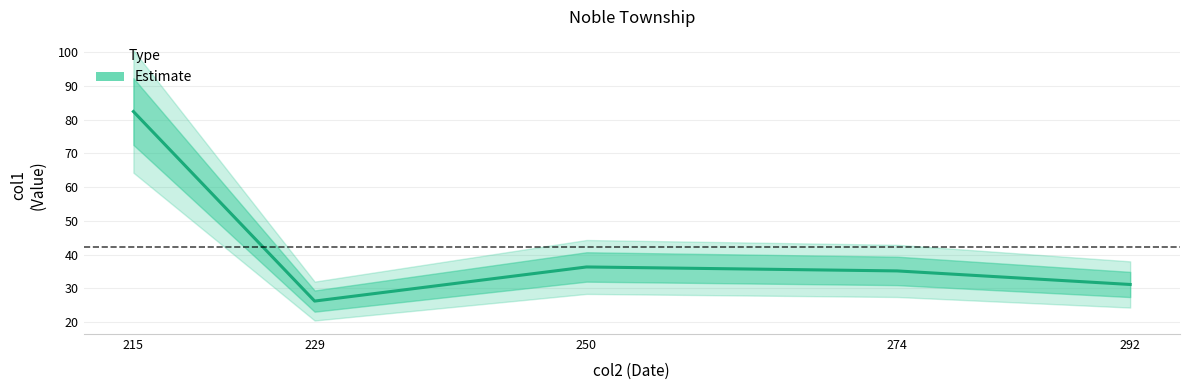

Approximately how many times larger is the value at 292 compared to 229?

1.2